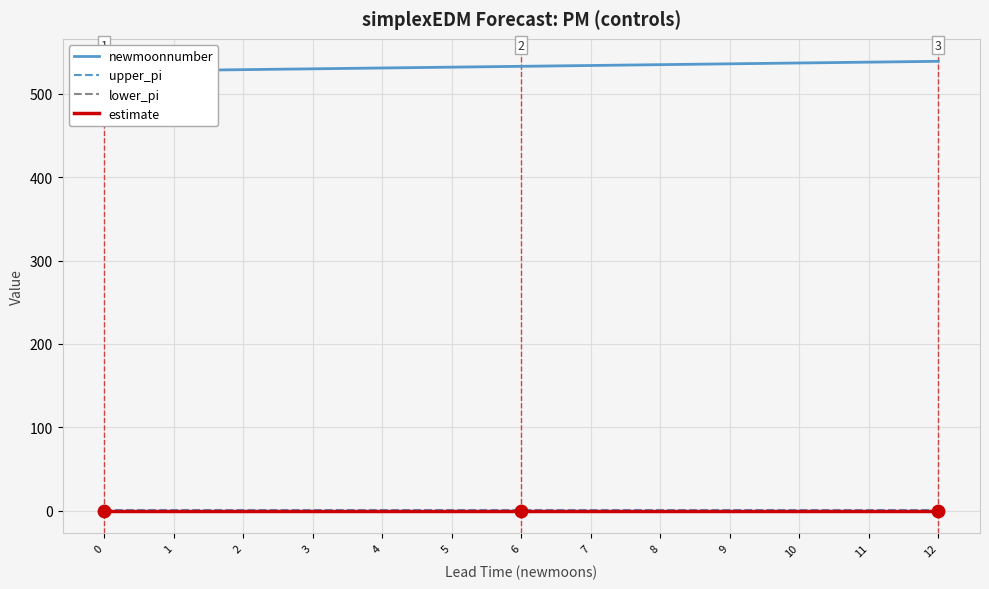

Which series reaches the minimum Y coordinate?

lower_pi